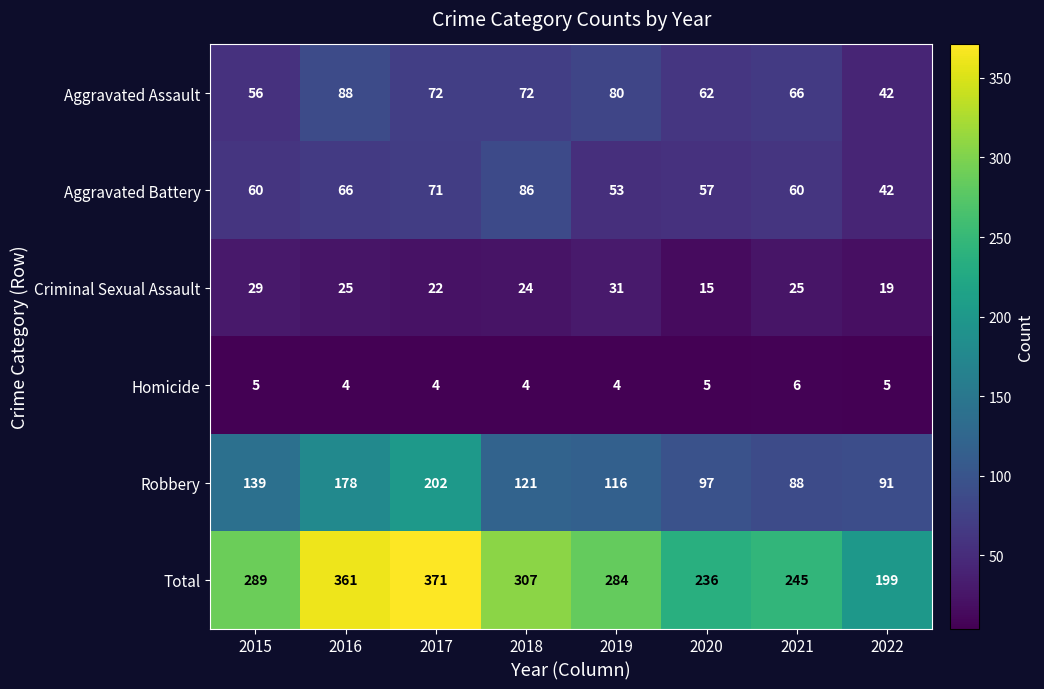

The Aggravated Battery series shows 31 at 2016. True or false?

False